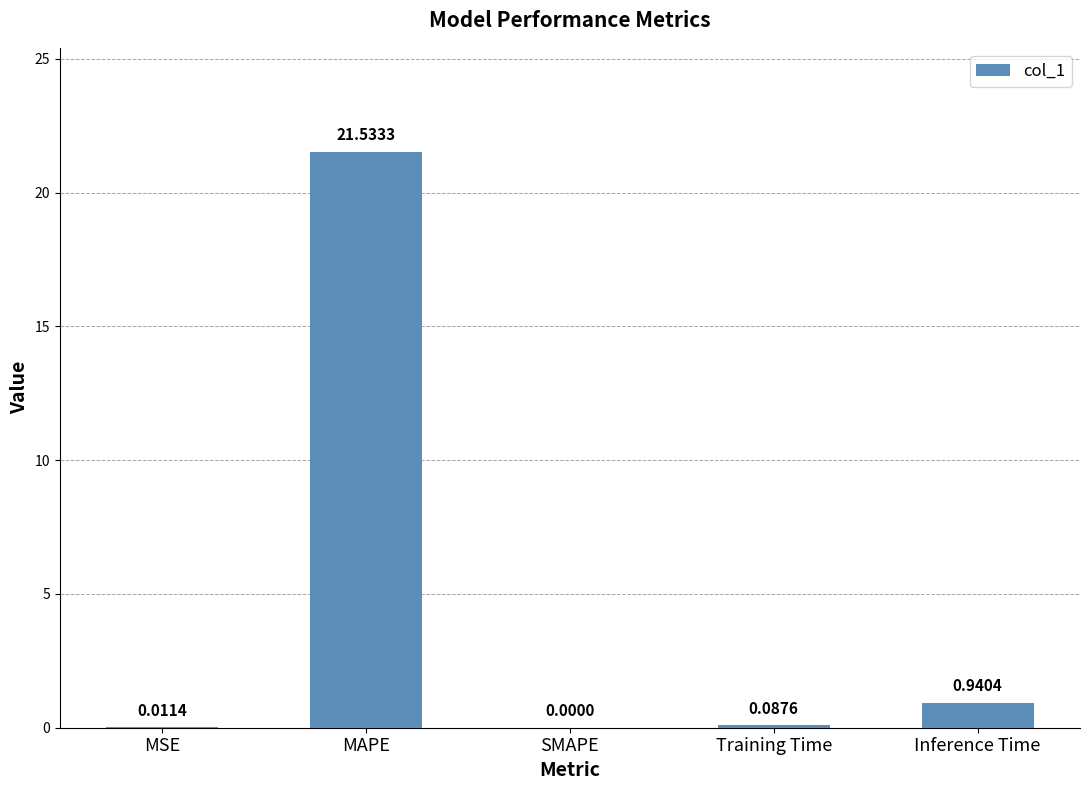

At which label is the value closest to 10?

Inference Time